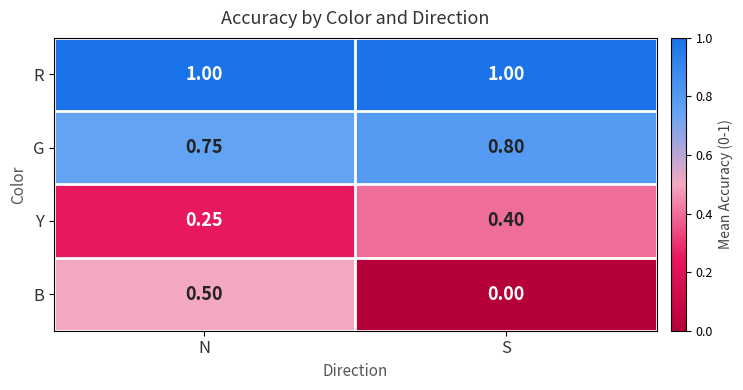

How many series are shown in this chart?

4